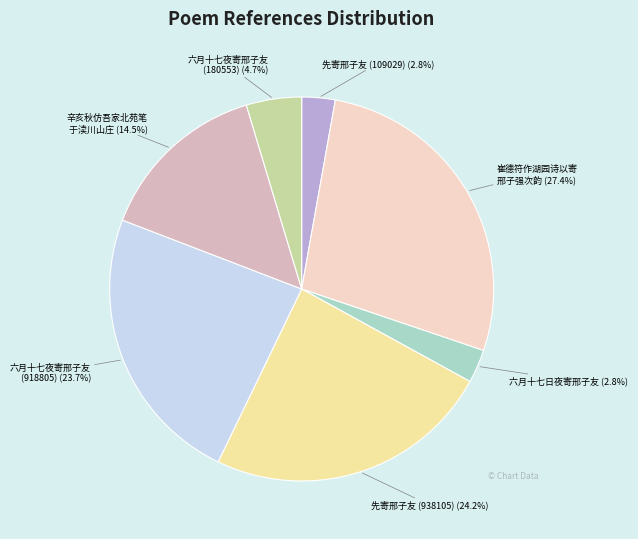

Does any single category account for the majority?

No